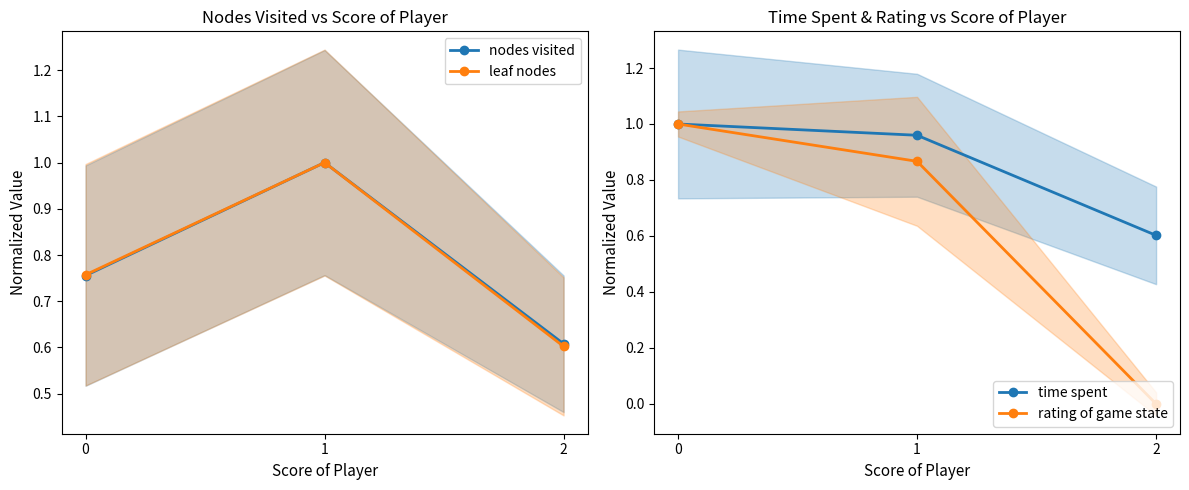

Between 0 and 1, which series saw the biggest shift?

nodes visited